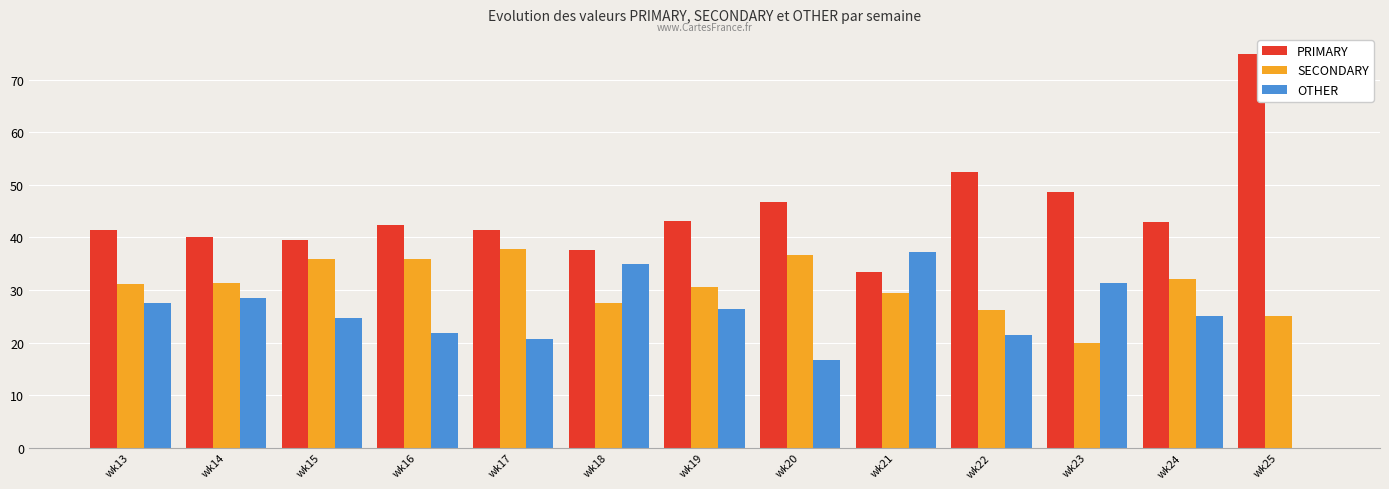

How many series are shown in this chart?

3